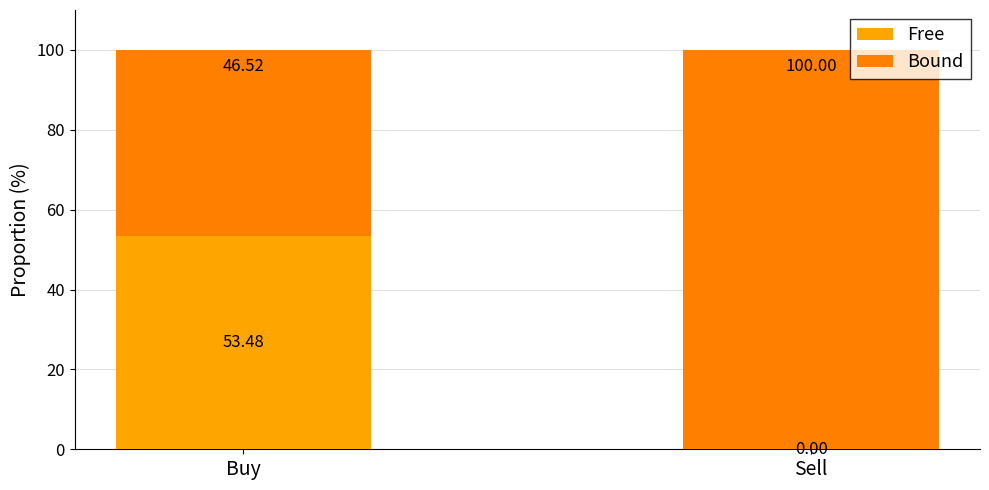

What is the sum of all Free values?

53.5